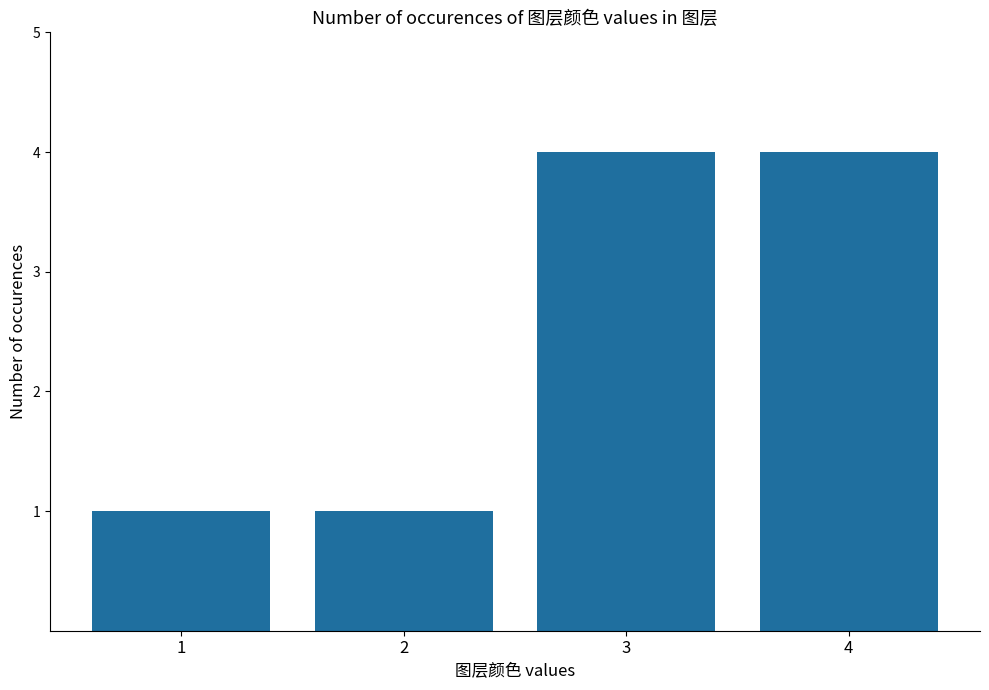

What is the value of the 3rd bar from the left?

4